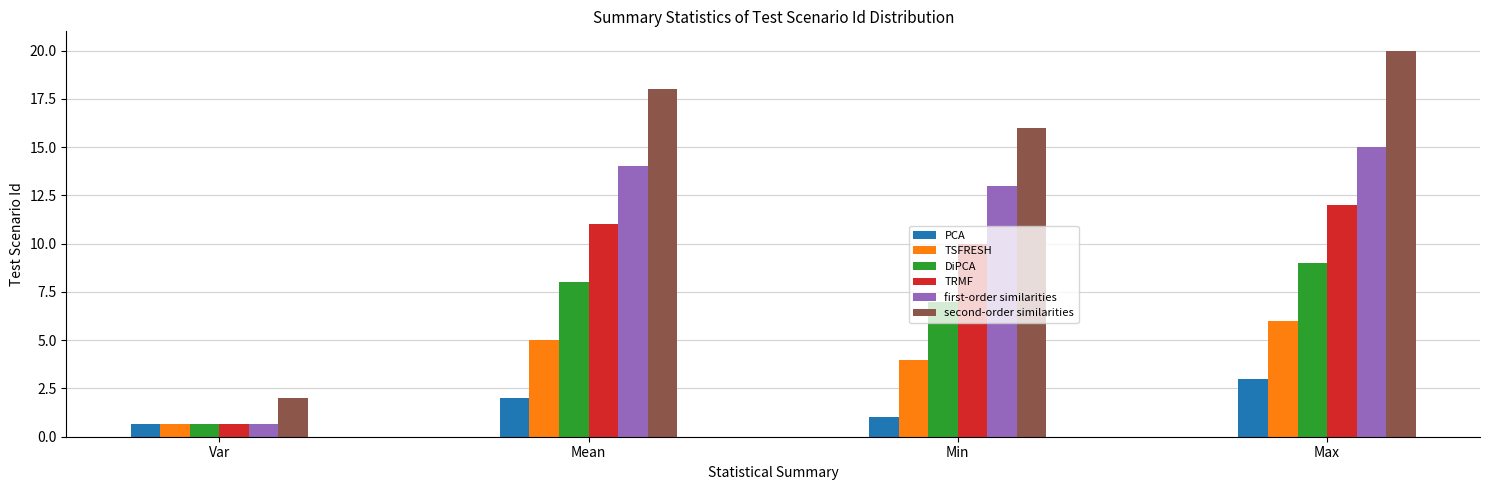

The value of second-order similarities at Mean is 25.6. True or false?

False